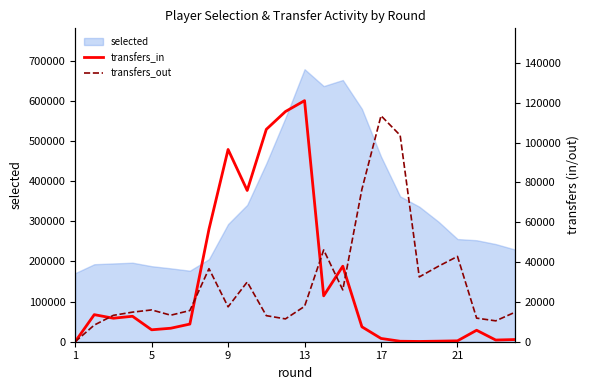

Does the chart have visible grid lines?

No